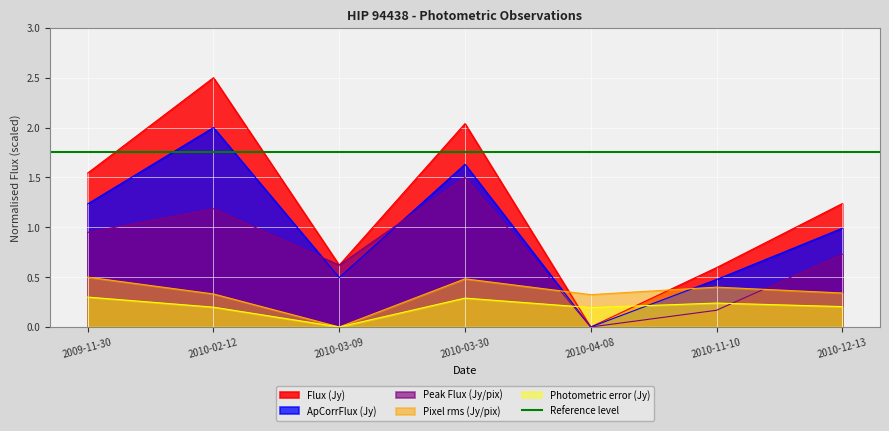

What is the average value of the Pixel rms (Jy/pix) series?

0.2